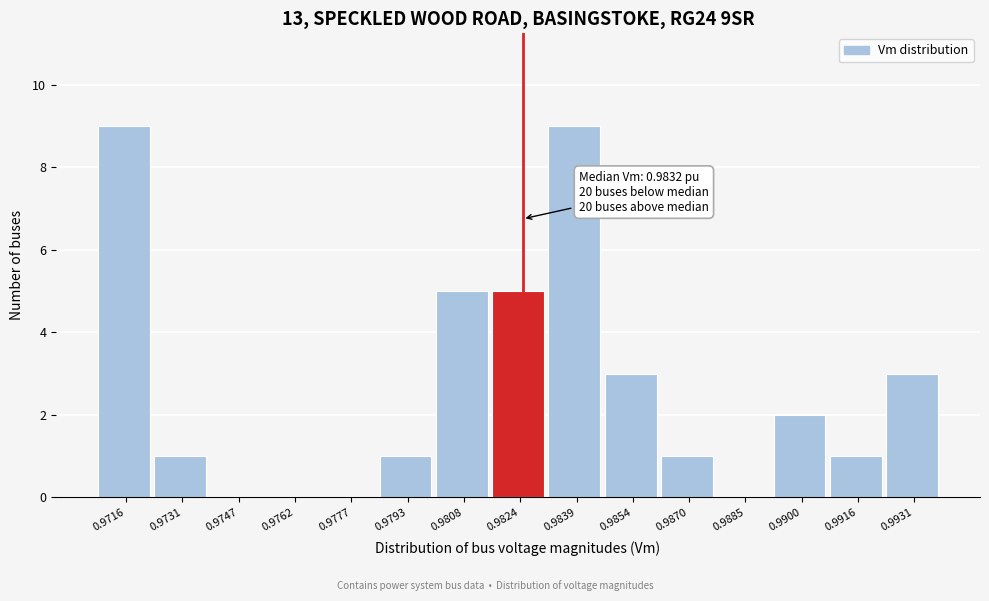

Reading left to right, list all the values displayed in this chart.

0.9716=9	0.9731=1	0.9747=0	0.9762=0	0.9777=0	0.9793=1	0.9808=5	0.9824=5	0.9839=9	0.9854=3	0.9870=1	0.9885=0	0.9900=2	0.9916=1	0.9931=3